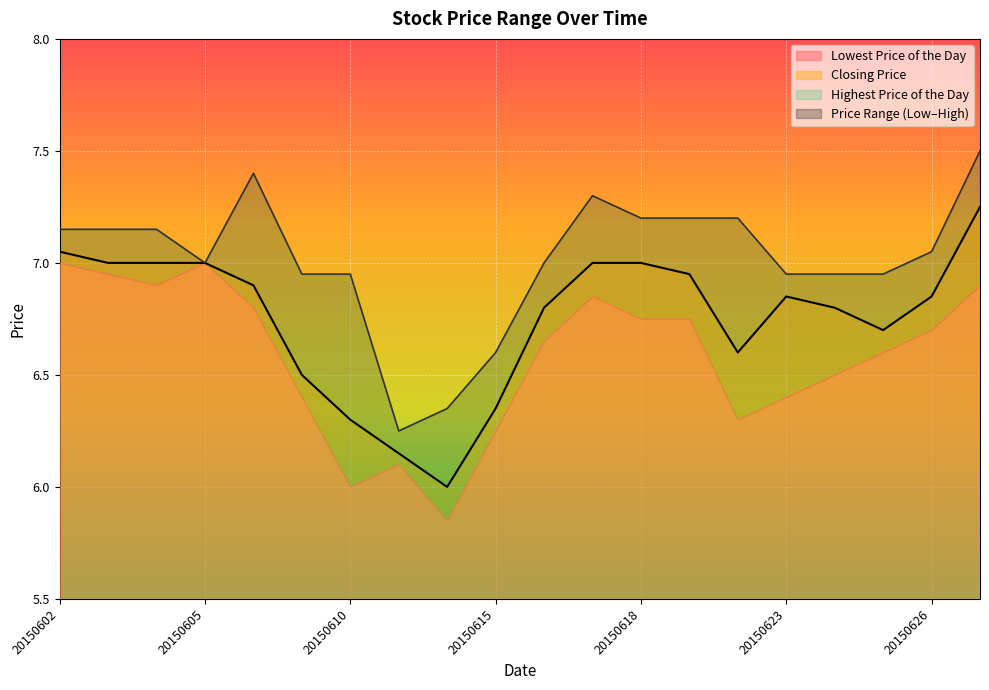

Where is the first local minimum for Highest Price of the Day?

20150605